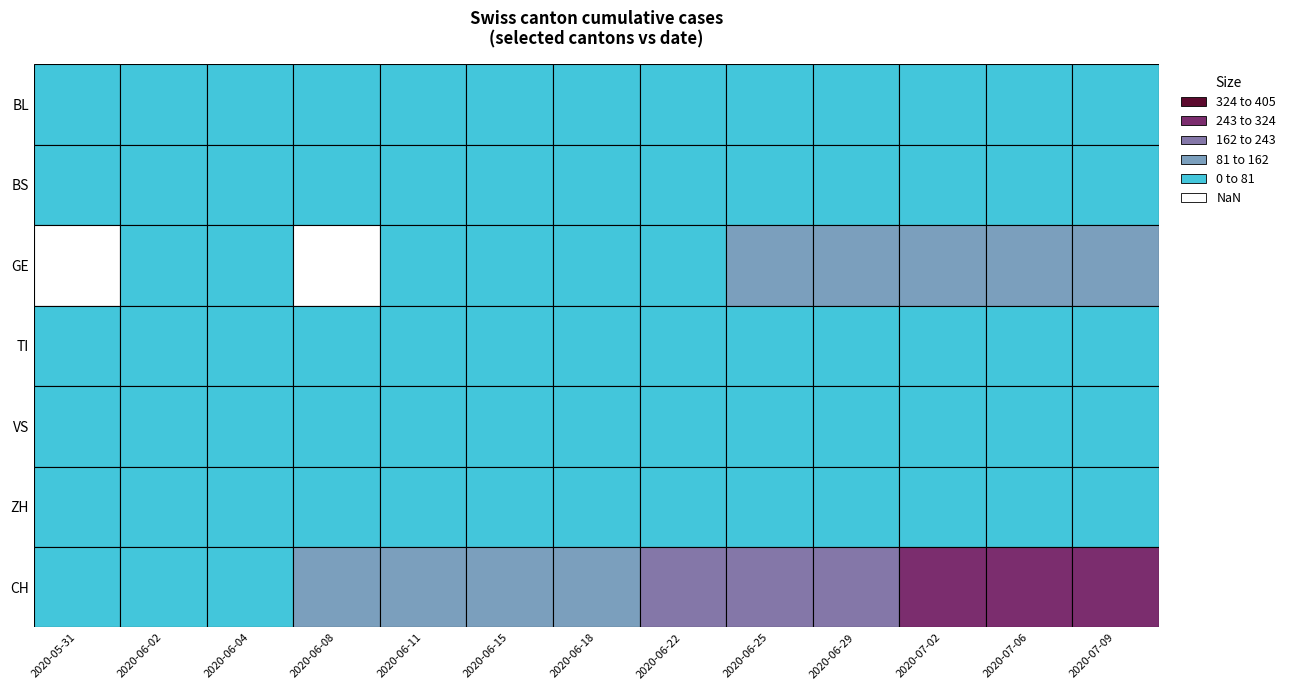

Between TI and VS, which is larger?

VS